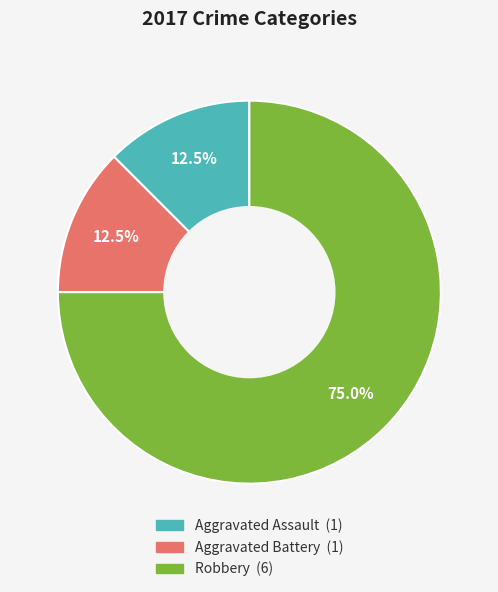

Approximately how many times larger is the value at Robbery compared to Aggravated Battery?

6.0